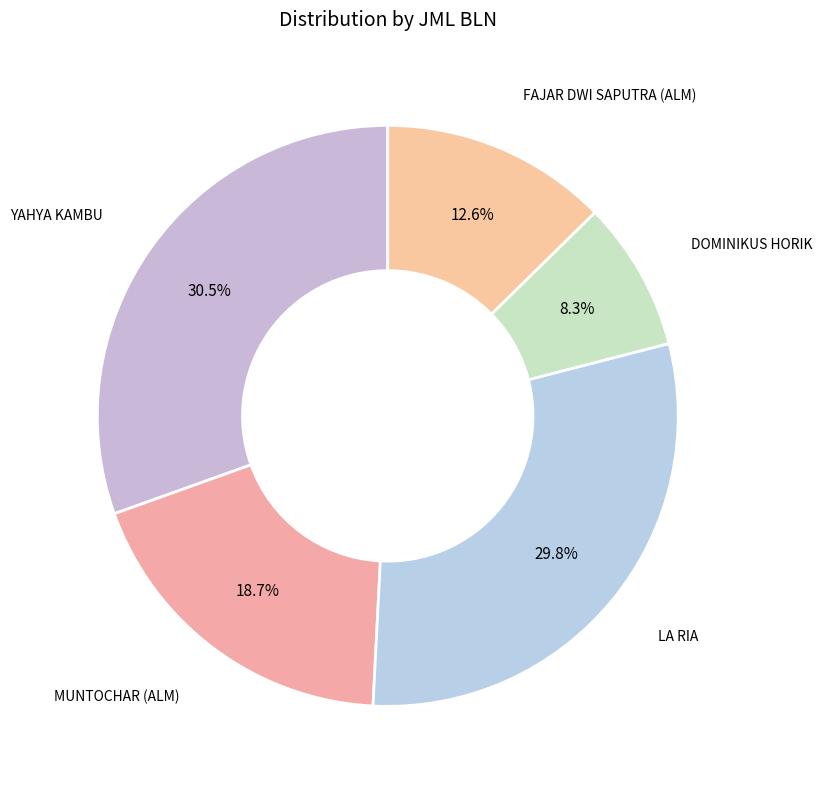

Which category has the smallest portion of the pie?

DOMINIKUS HORIK